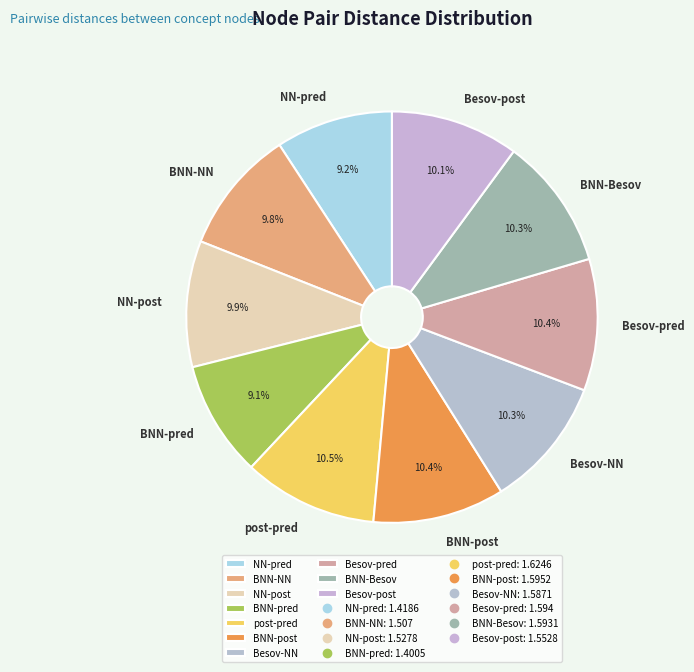

Does BNN-pred represent more than half of the total?

No